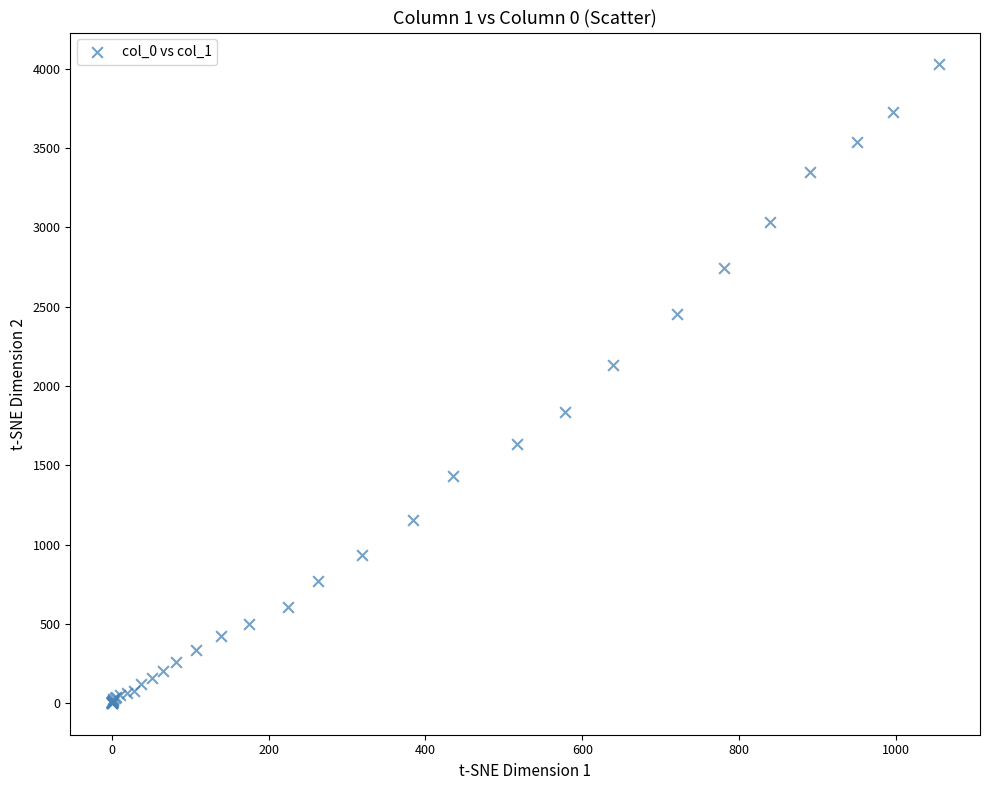

What Y value in the scatter plot is closest to 2015?

2131